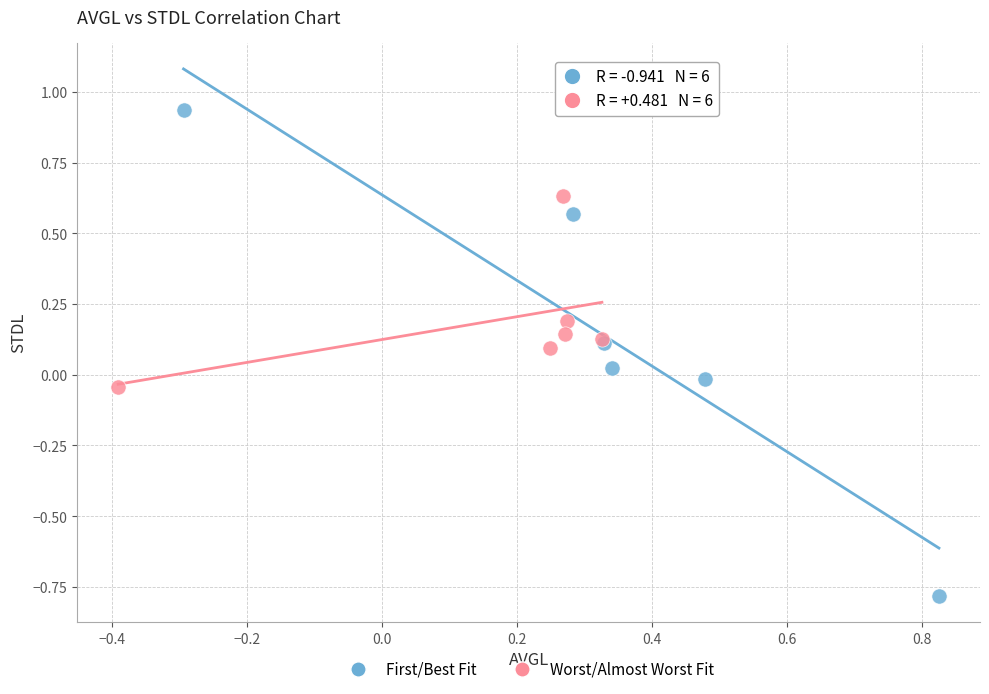

Which series reaches the minimum Y coordinate?

First/Best Fit